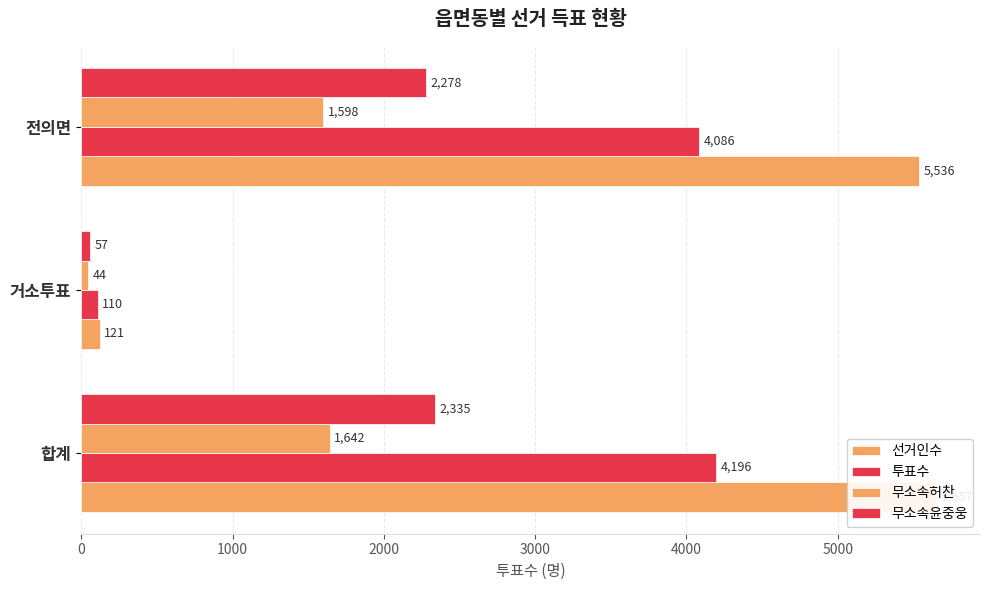

What is the maximum value for 선거인수?

5657